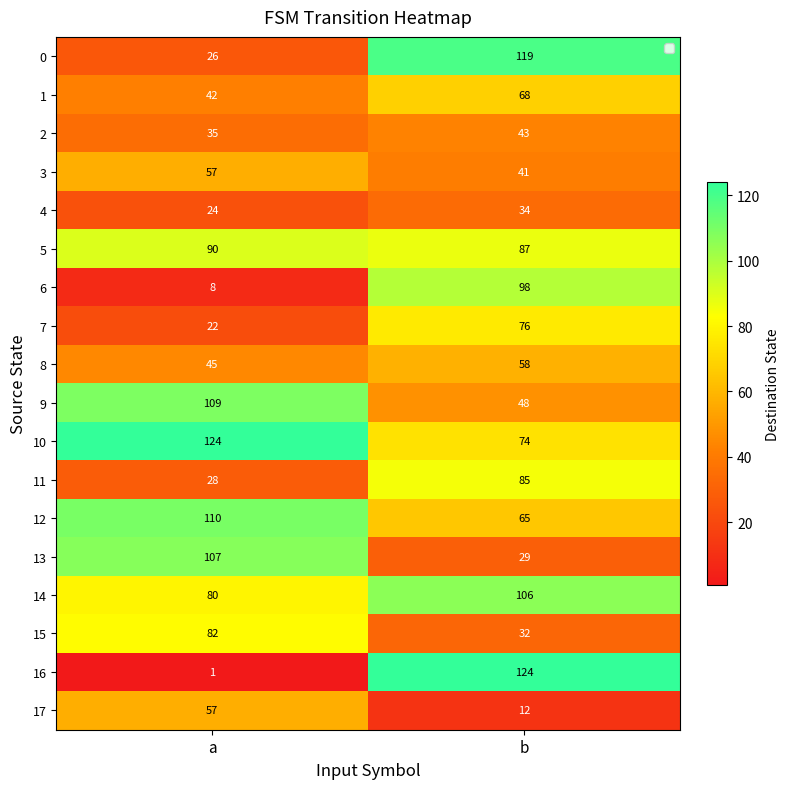

Which series has the largest range (max minus min)?

16